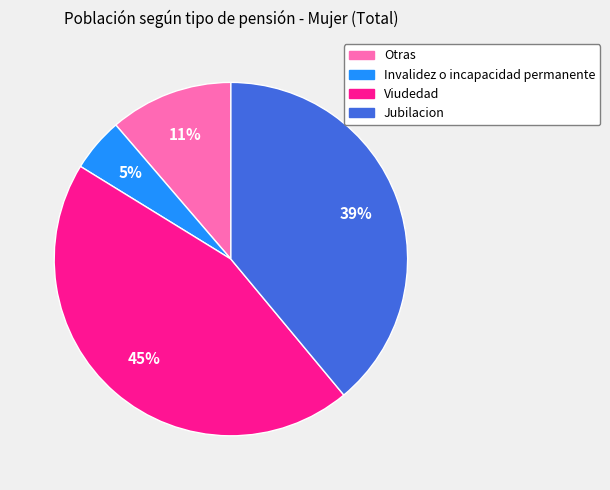

Is the sum of Viudedad and Jubilacion greater than half?

Yes